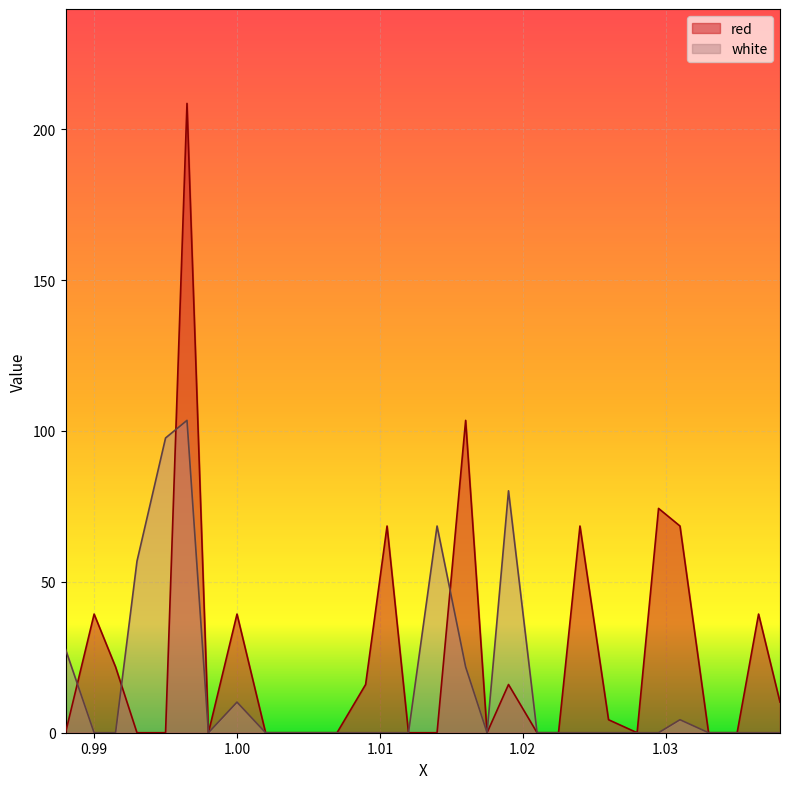

List the series in order of their overall mean, highest first.

red, white